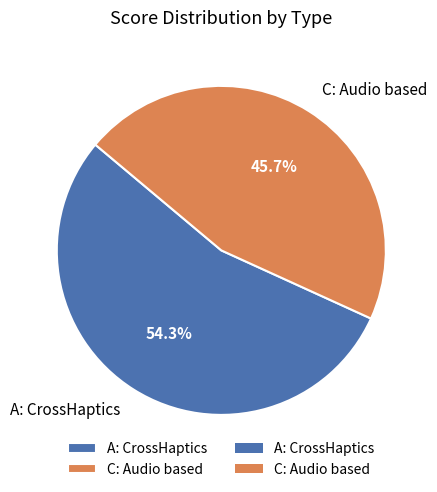

What is the total percentage of C: Audio based and A: CrossHaptics?

100.0%